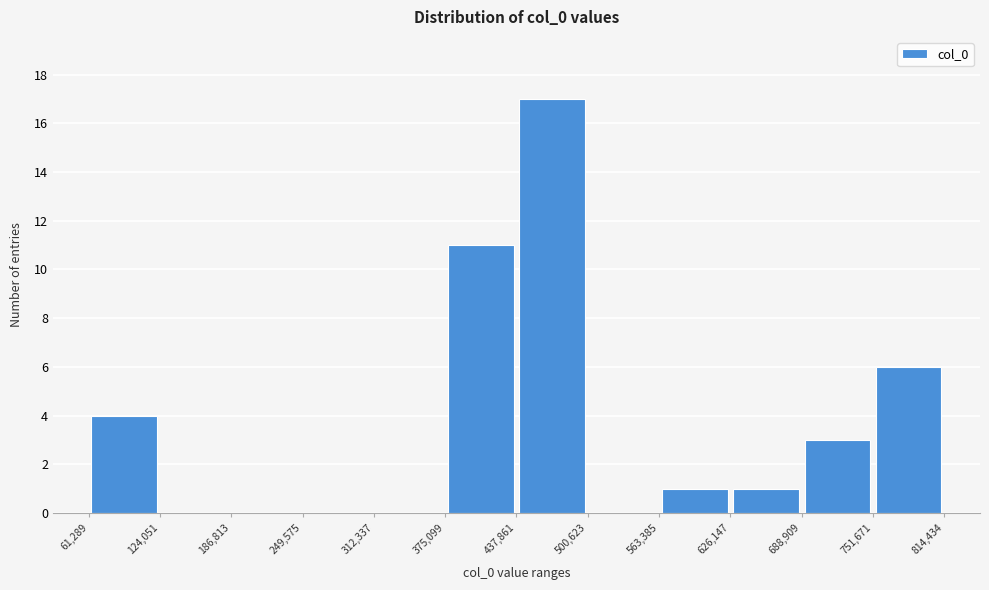

Which range on the x-axis has the tallest bar?

437,861 to 500,623